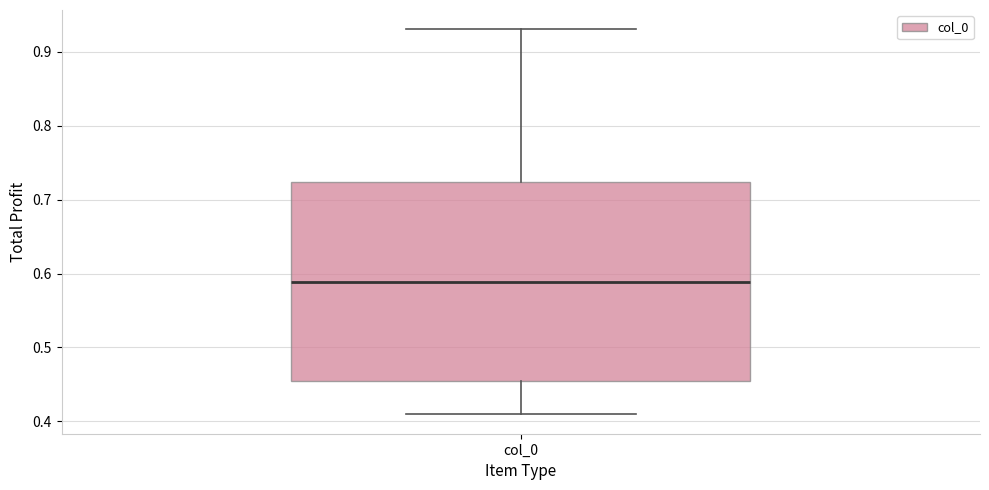

Where does the lower whisker of the box for col_0 end on the y-axis? The values are not printed on the chart, so give them approximately, as read against the axis.

0.41